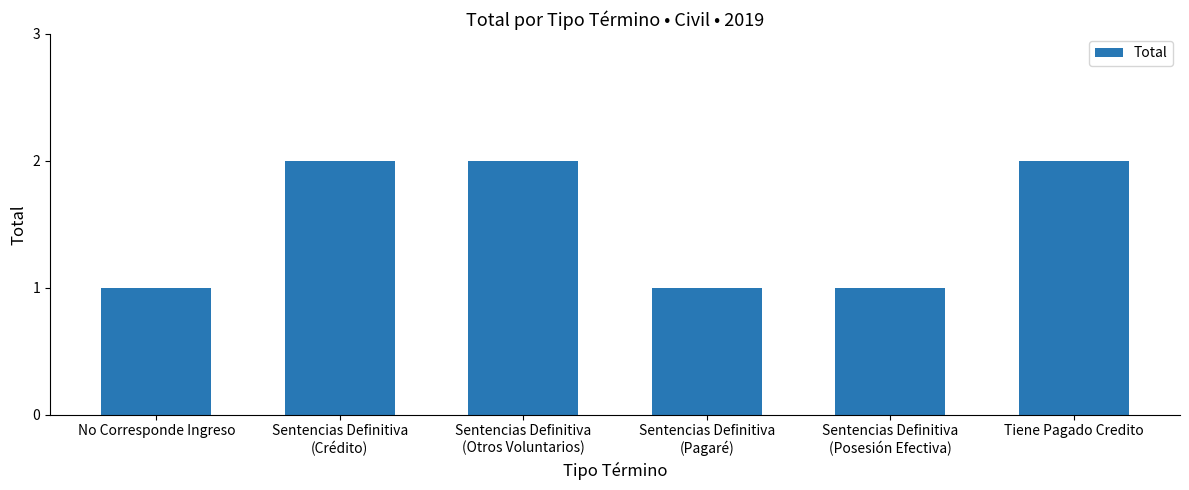

What is the ratio of the value at Sentencias Definitiva
(Otros Voluntarios) to the value at Sentencias Definitiva
(Pagaré)?

2.0